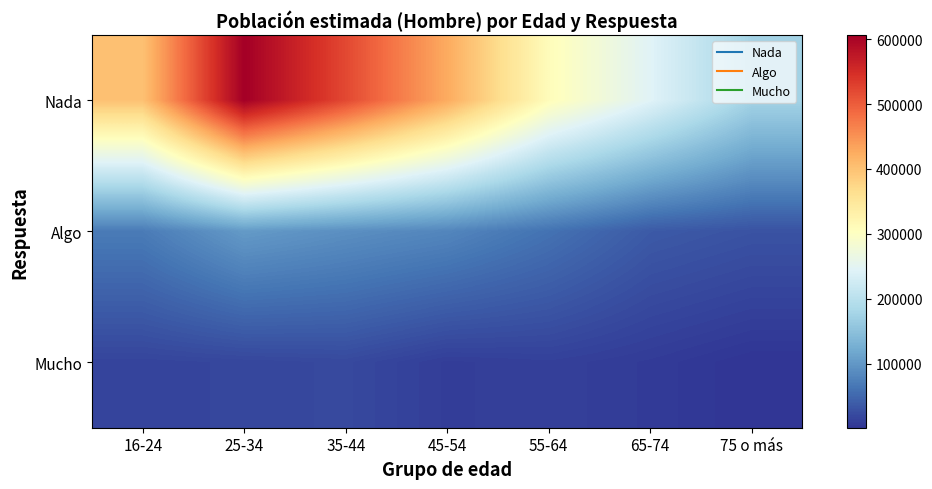

Which has a higher value, 75 o más or 35-44?

35-44